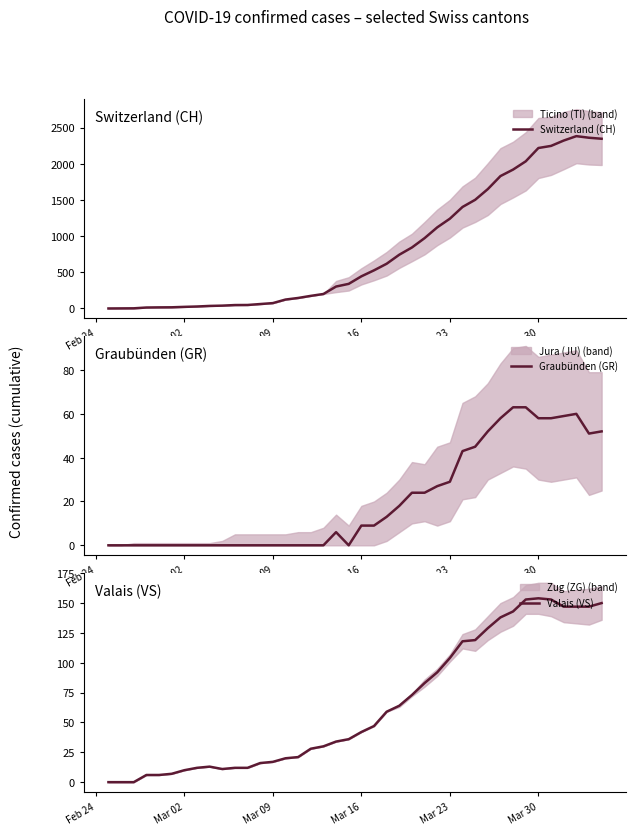

What is the difference between the maximum and minimum values in the Valais (VS) series?

154